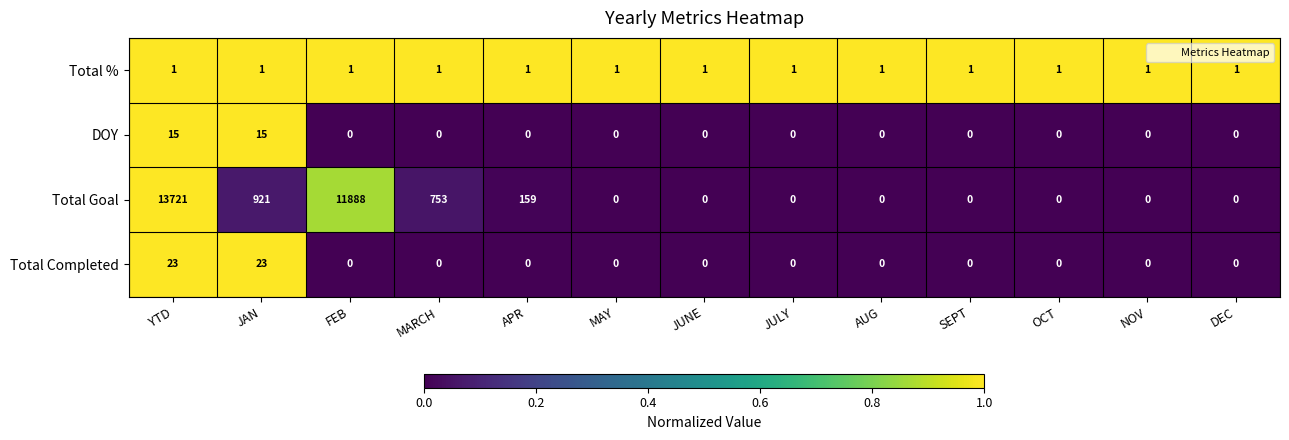

What is the difference between the second highest and second lowest values in the DOY series?

15